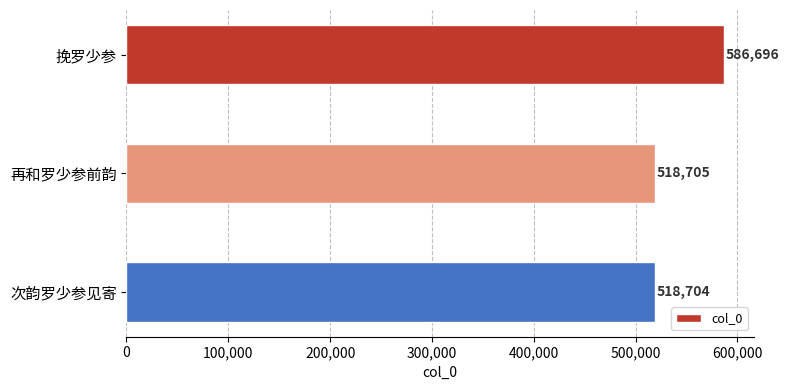

True or false: the data shows 258153 at 次韵罗少参见寄.

False